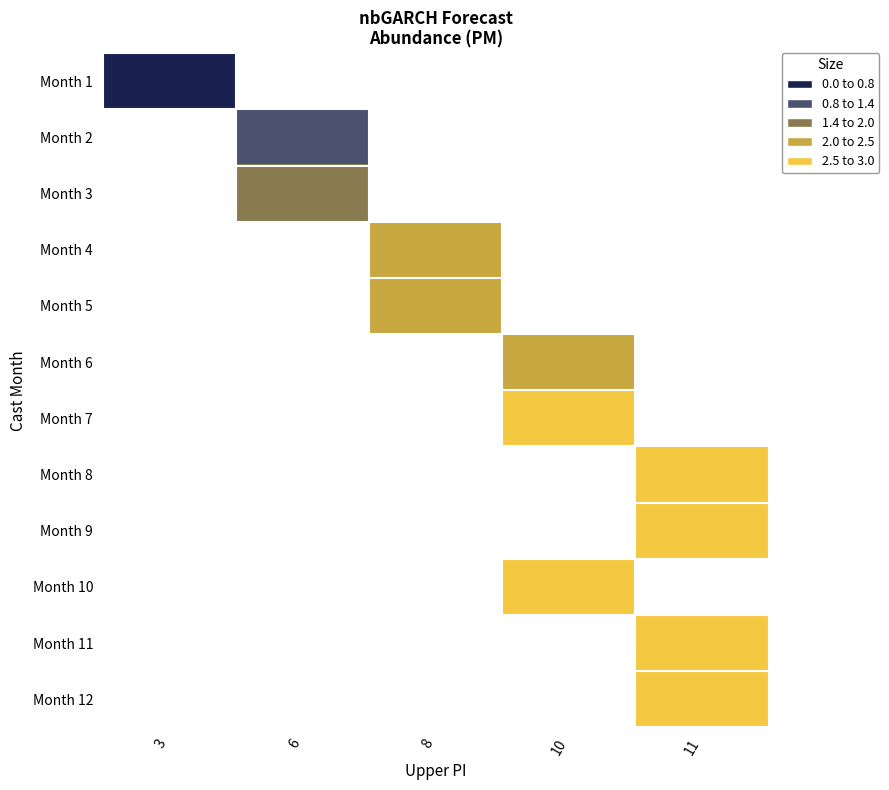

How many categories are shown in the chart?

5